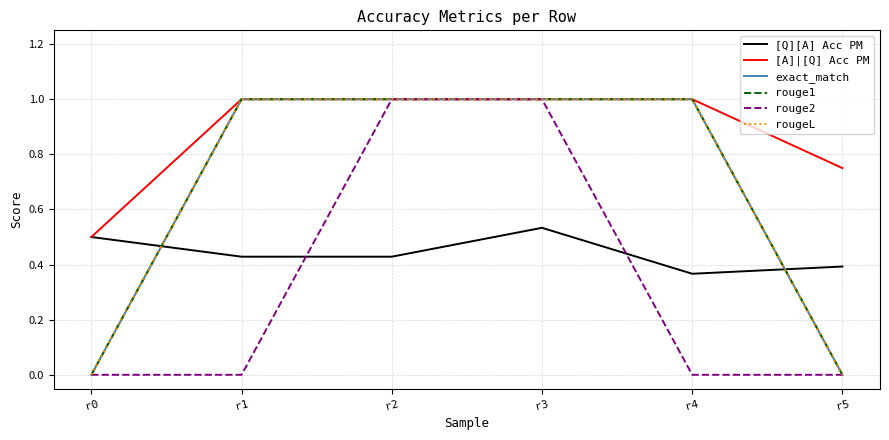

Is this an area chart (filled region under the line)?

No